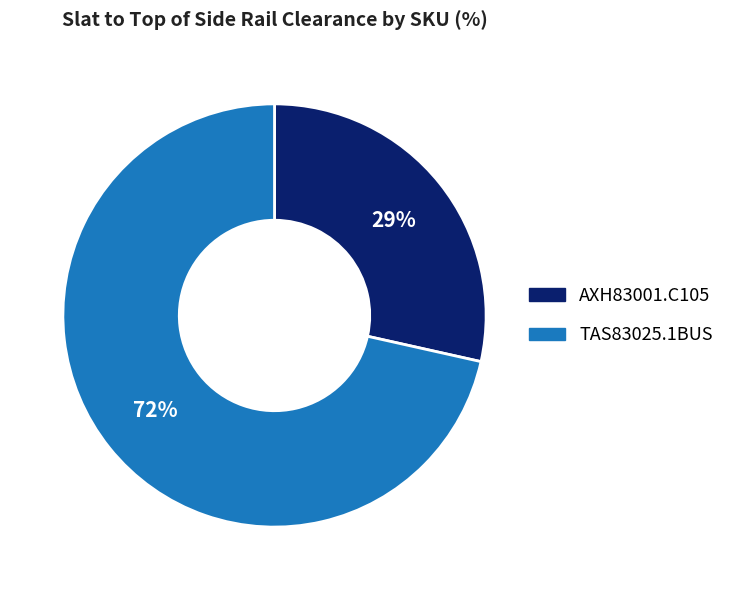

Count the number of slices in the pie.

2